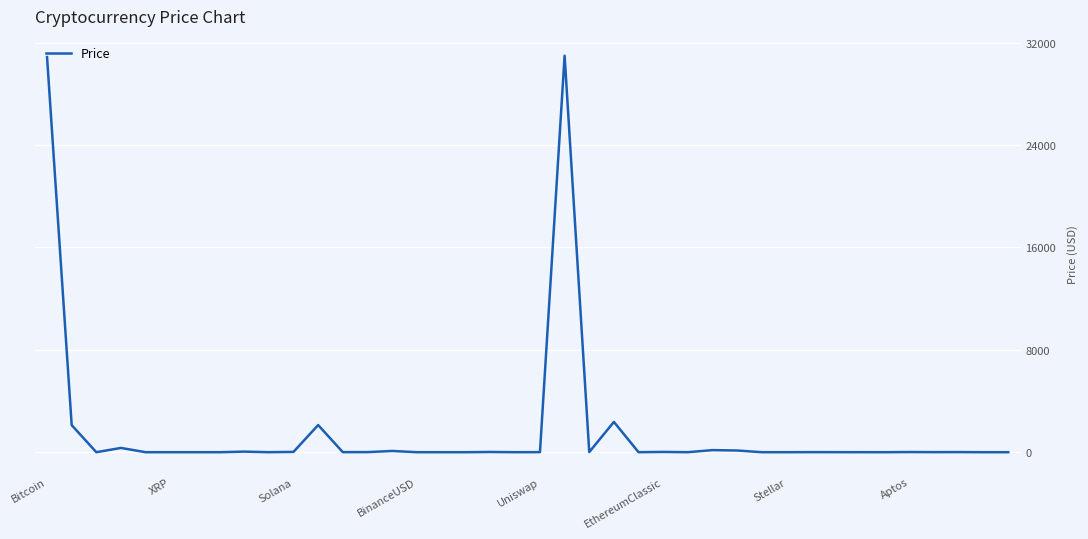

What is the greatest value displayed?

30975.2